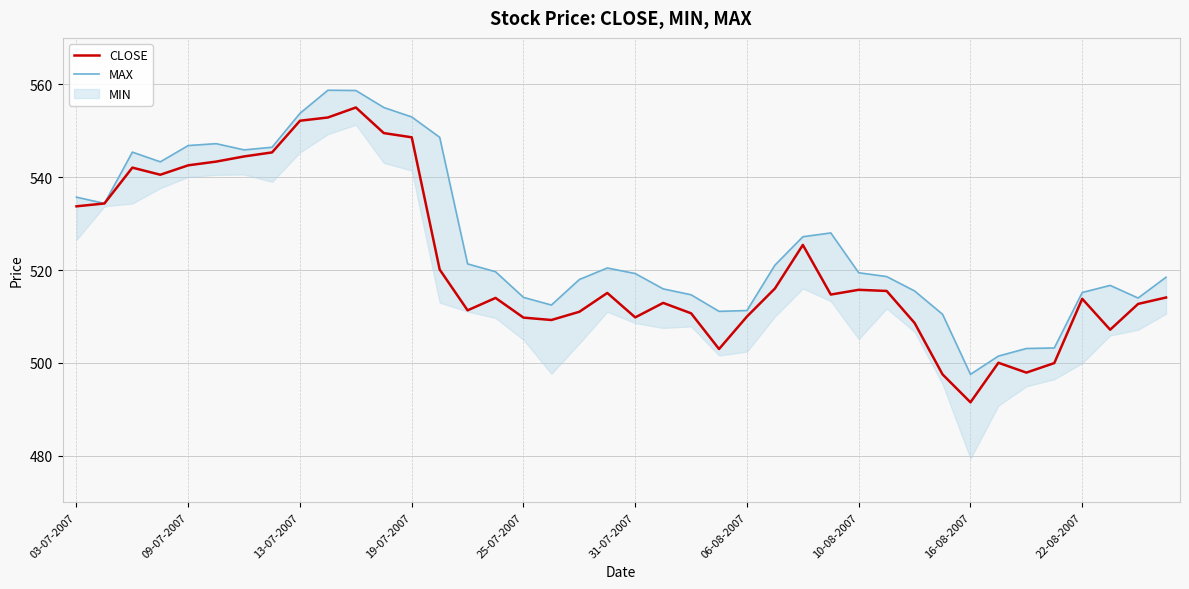

Which series has the widest spread of values?

CLOSE